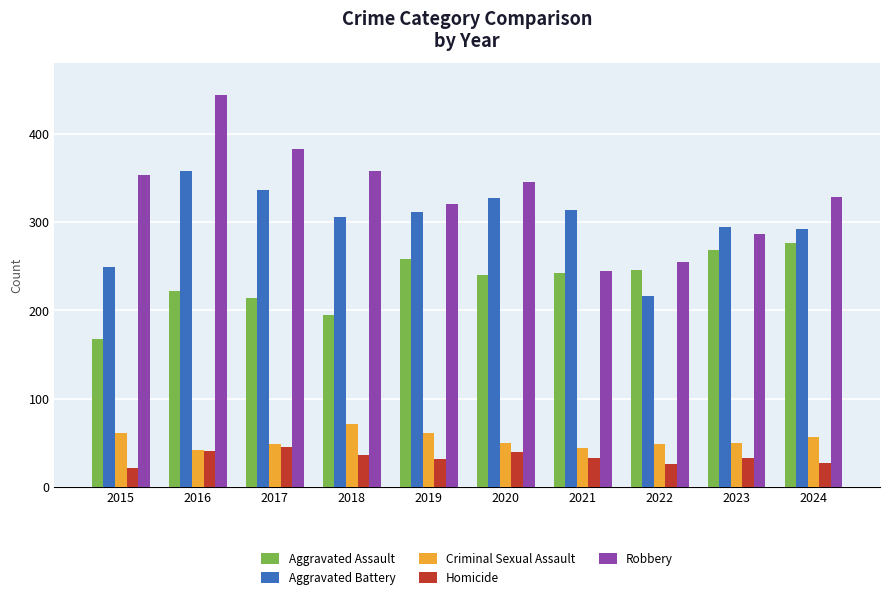

True or false: Aggravated Assault has a value of 195 at 2018.

True